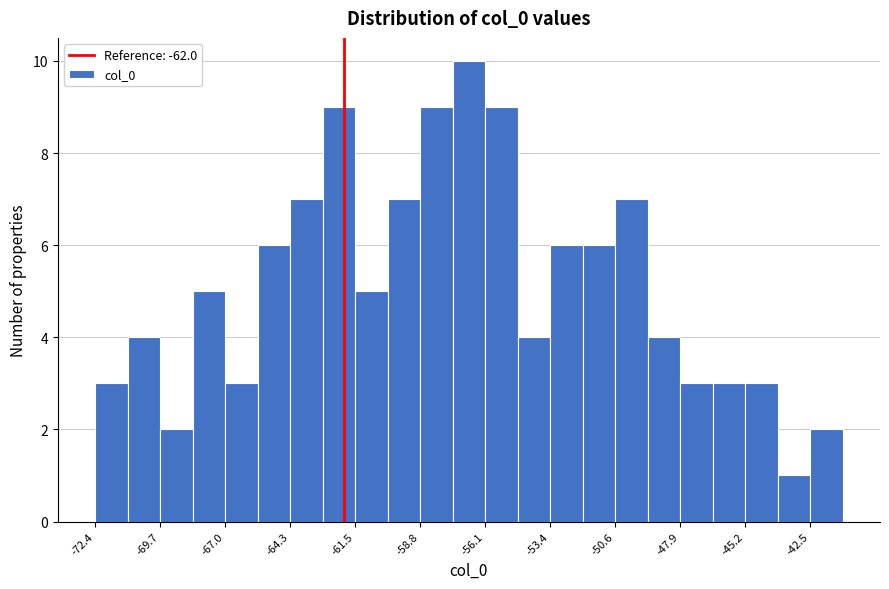

Read against the x-axis, roughly where is the centre of the tallest bar?

-57.0